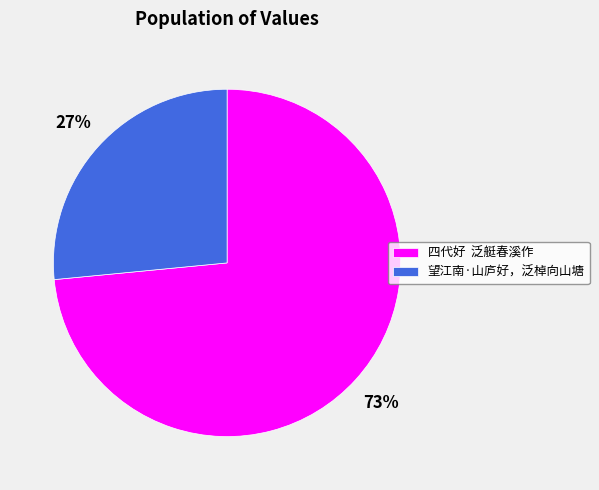

Is it true that 四代好 泛艇春溪作 is 73% of the pie?

True